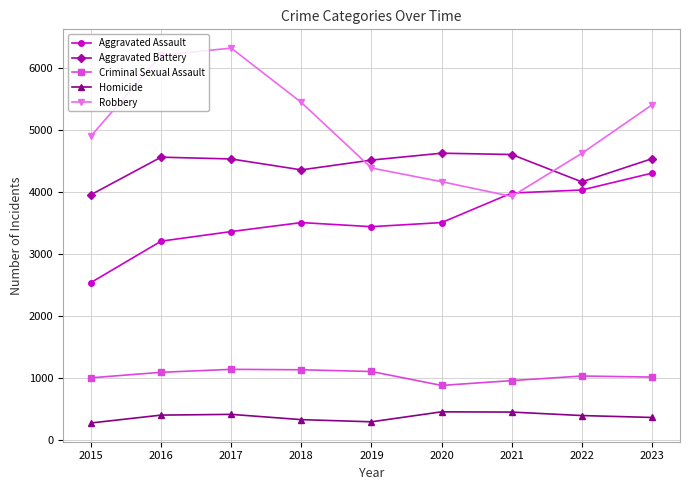

Is it true that Robbery equals 9469 at 2017?

False